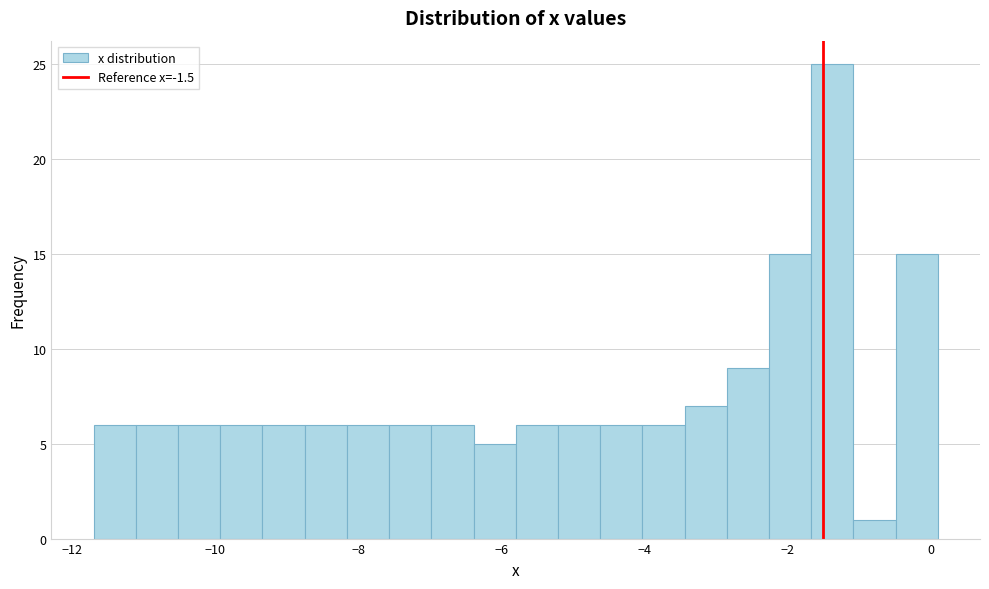

Read against the x-axis, roughly where is the centre of the tallest bar?

-1.4